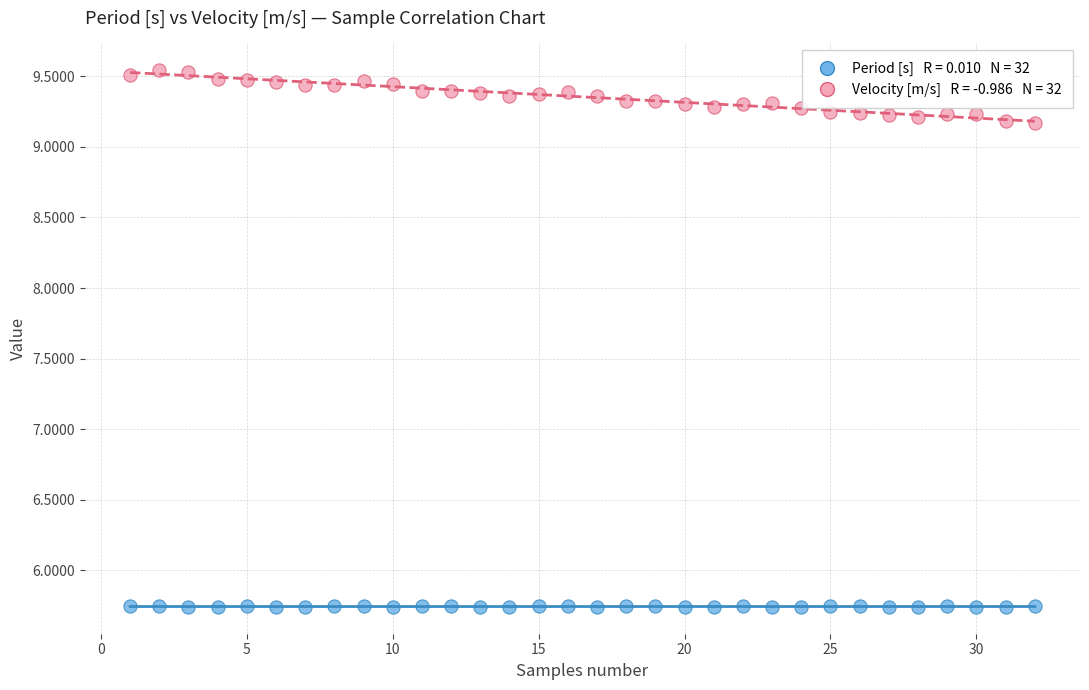

Across all data points, what is the range of Y values (max minus min)?

3.8